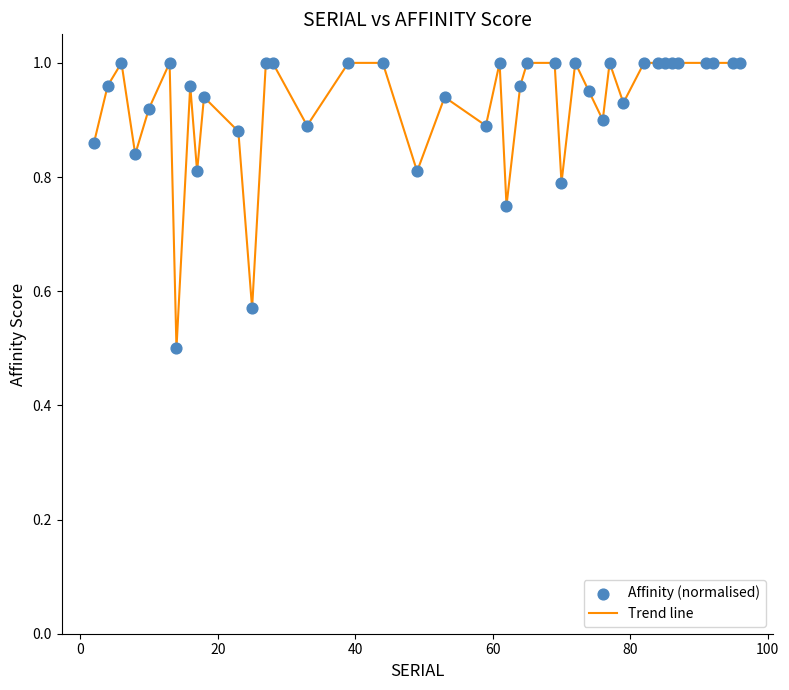

What is the difference between the maximum and minimum values?

0.5